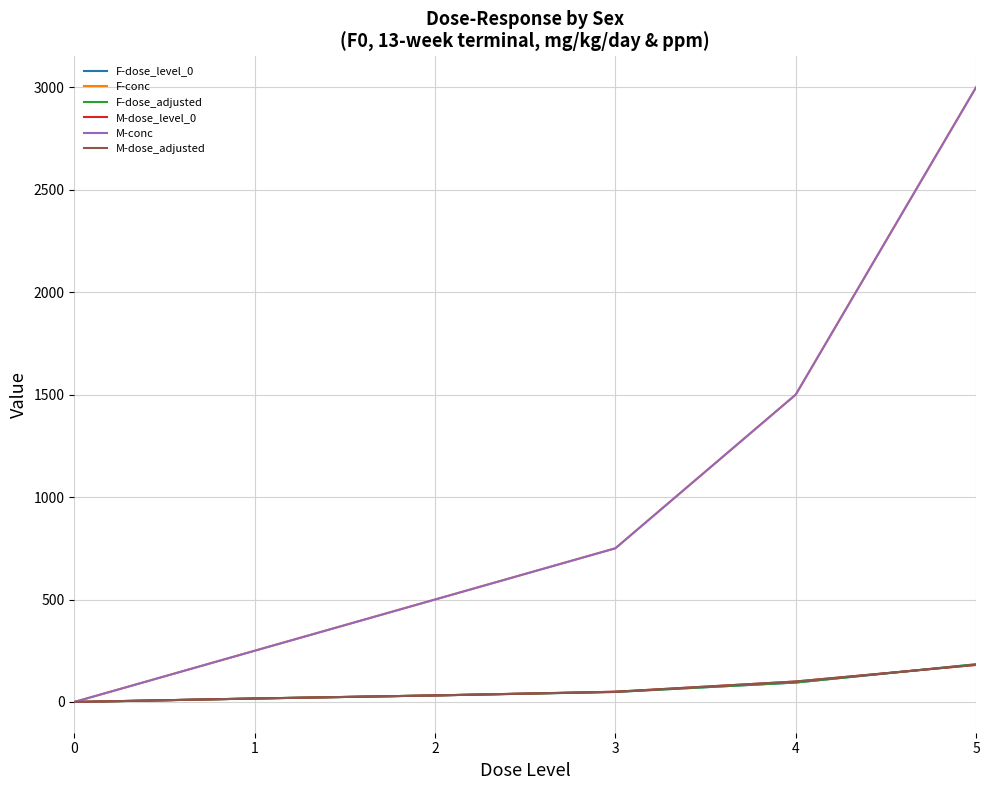

What is the total value across all series at 1?

568